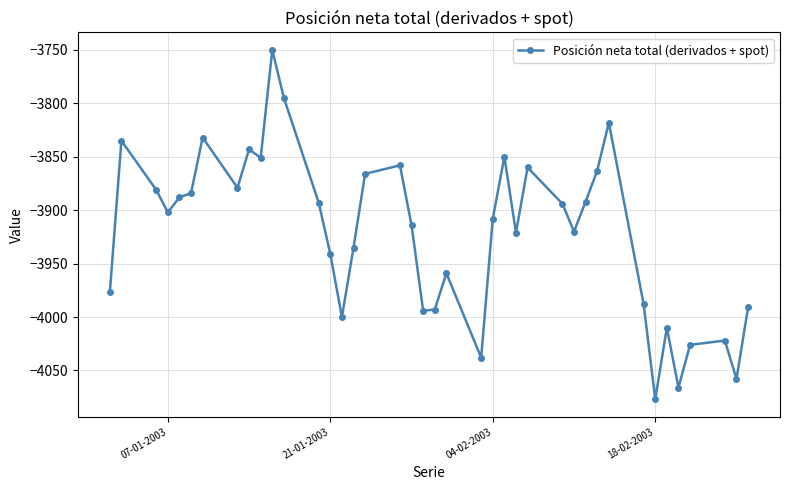

True or false: there are more than 1 points higher than both neighbors.

True